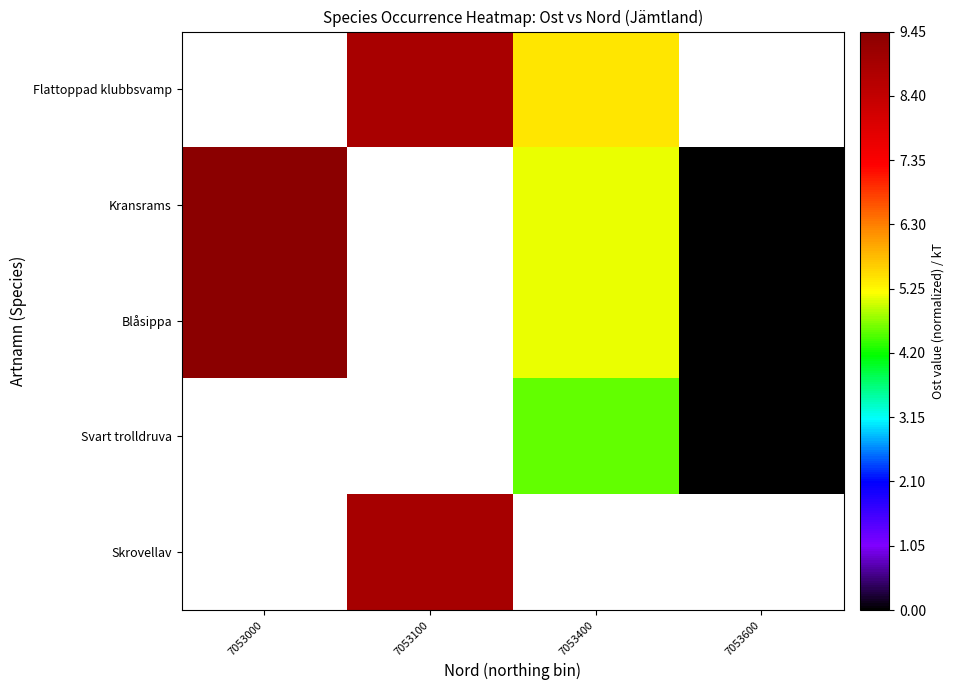

Is it true that Skrovellav equals 8.9 at 7053100?

True